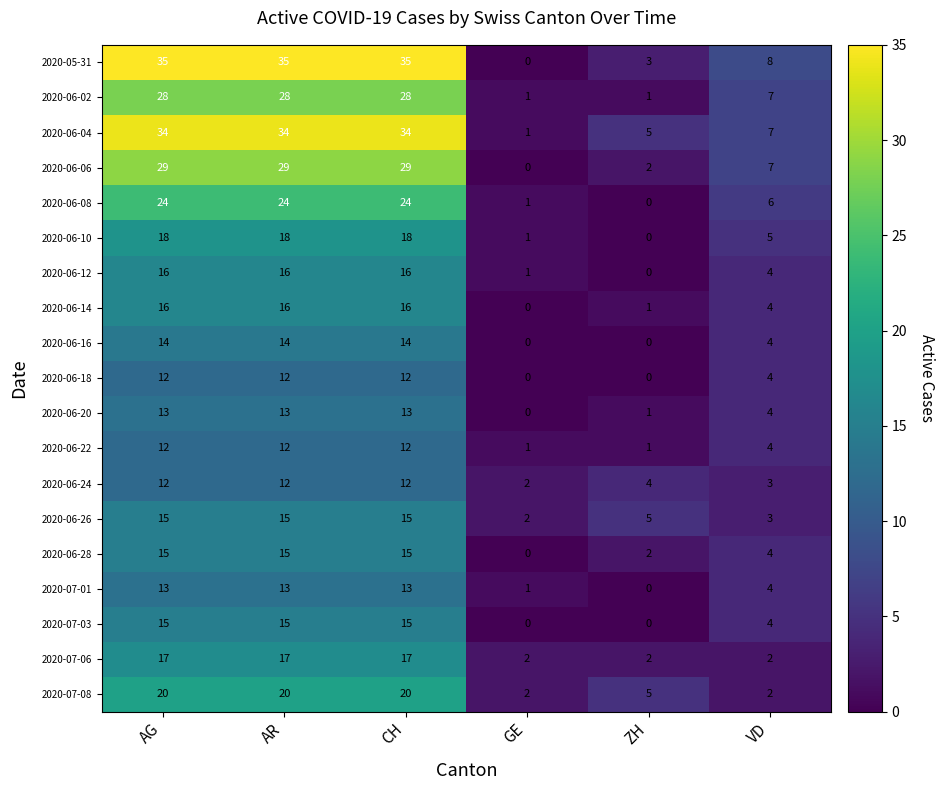

The value of 2020-06-04 at CH is 34. True or false?

True